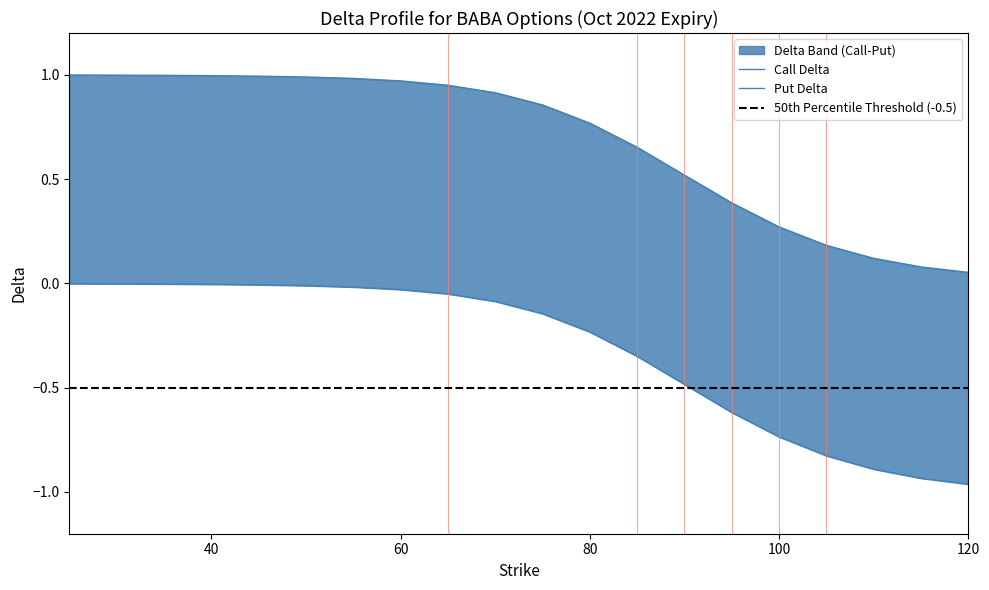

True or false: delta_C and delta_P intersect in this chart.

False